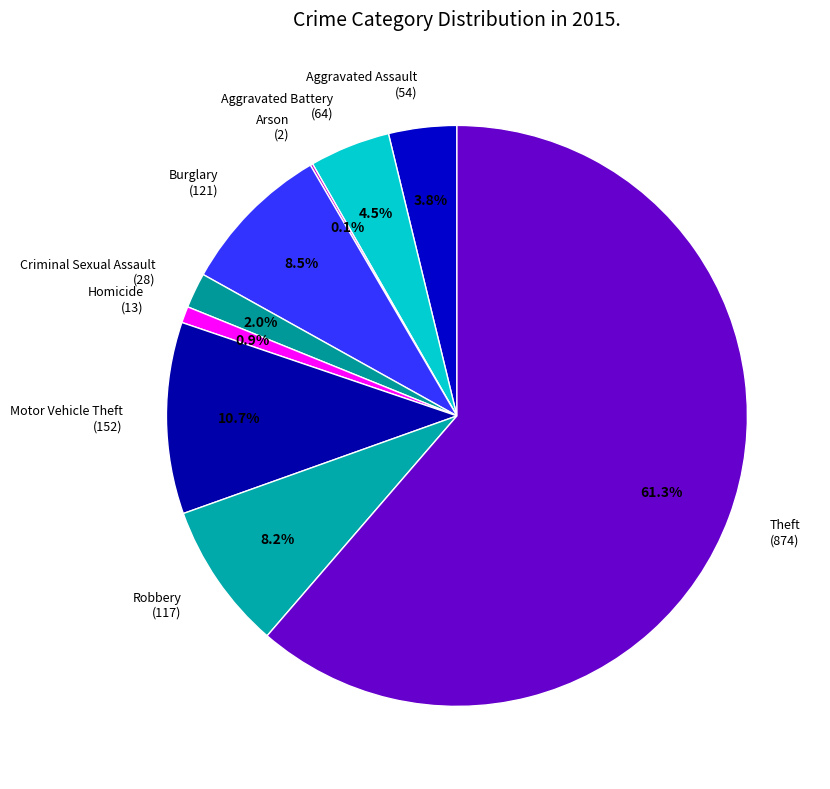

Is there any slice that represents more than half of the pie?

Yes